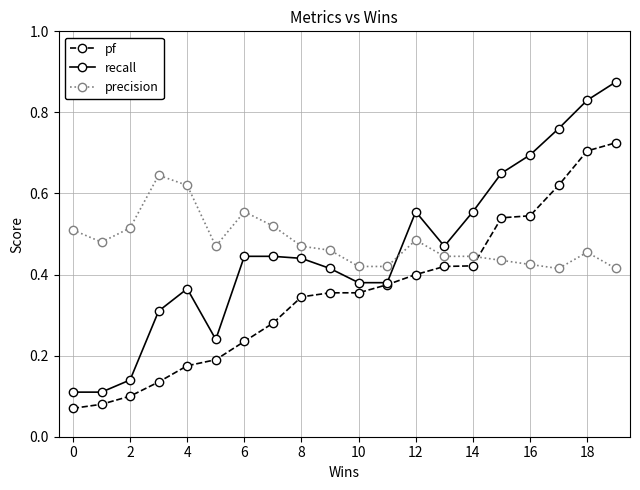

How many intersections are there between pf and precision?

1